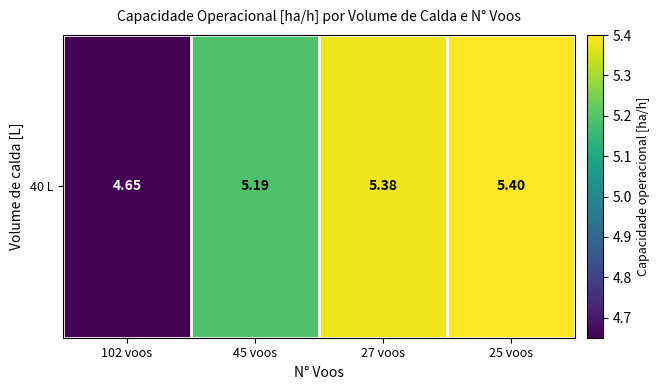

What is the smallest value displayed?

4.7